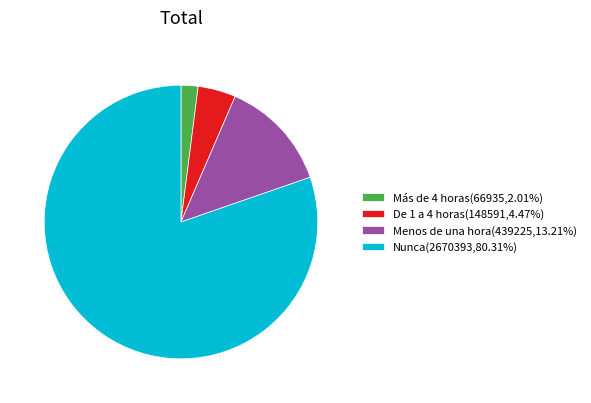

Is the sum of De 1 a 4 horas(148591,4.47%) and Menos de una hora(439225,13.21%) greater than half?

No